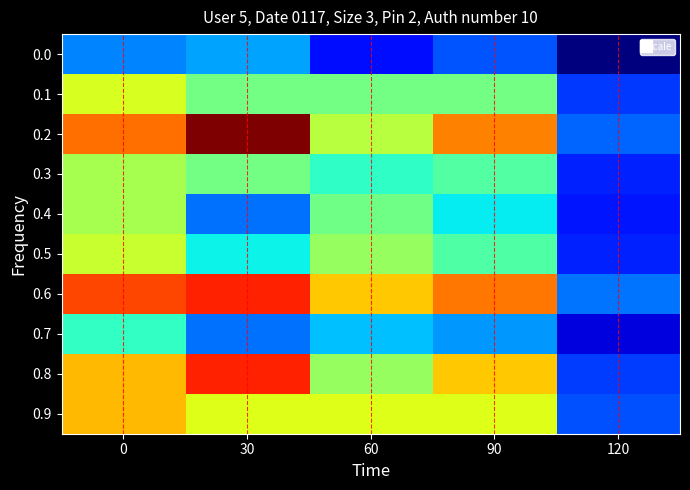

What is the difference between the highest and lowest values at 0?

0.1